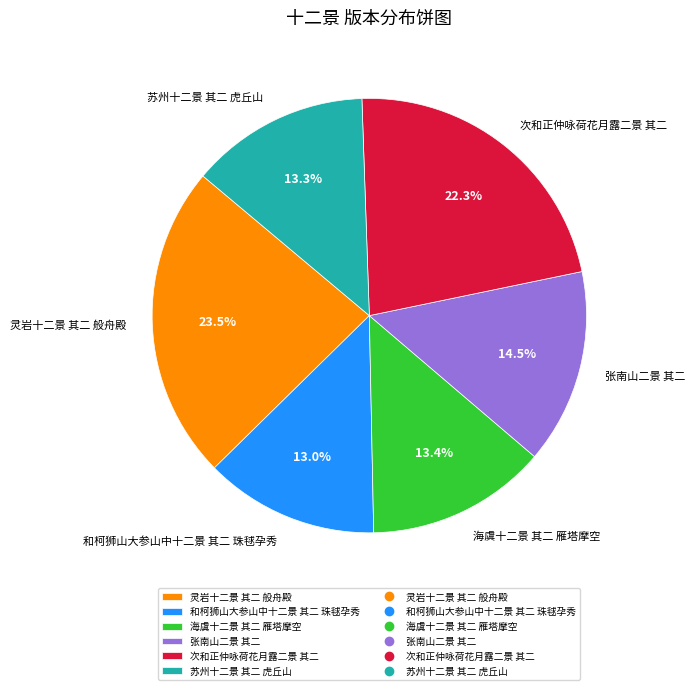

How much of the chart is everything except 和柯狮山大参山中十二景 其二 珠毬孕秀?

87.0%